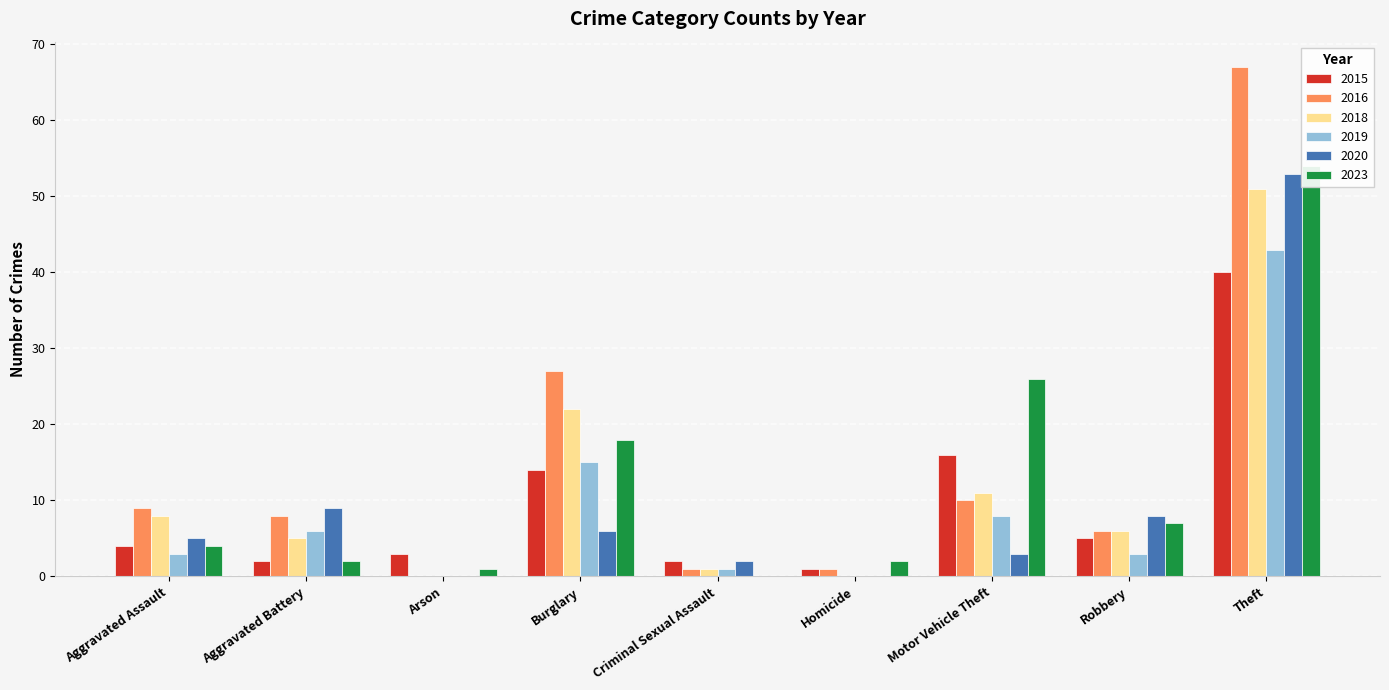

Where does the 2016 series first go above 8?

Aggravated Assault